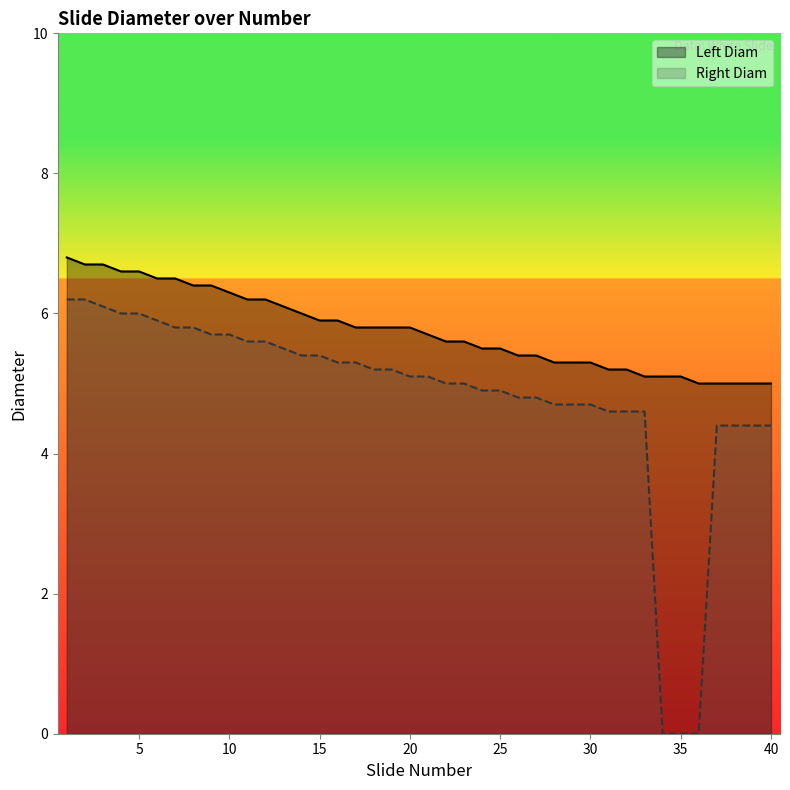

True or false: Left Diam has a value of 5.2 at 32.

True